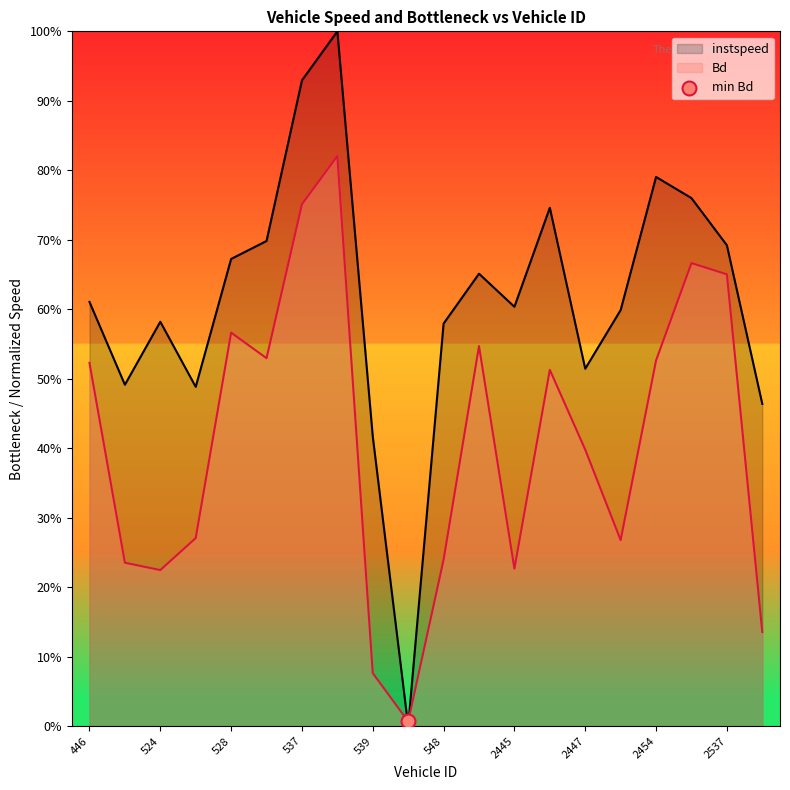

Is the value of instspeed at 524 greater than the value of Bd at 447?

Yes